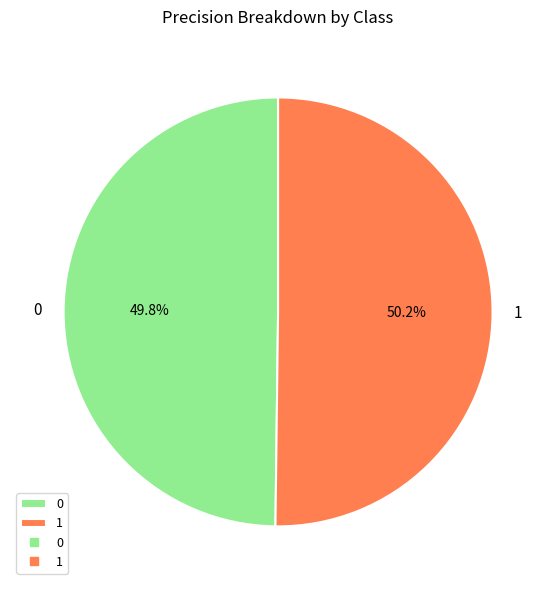

Count the number of slices in the pie.

2